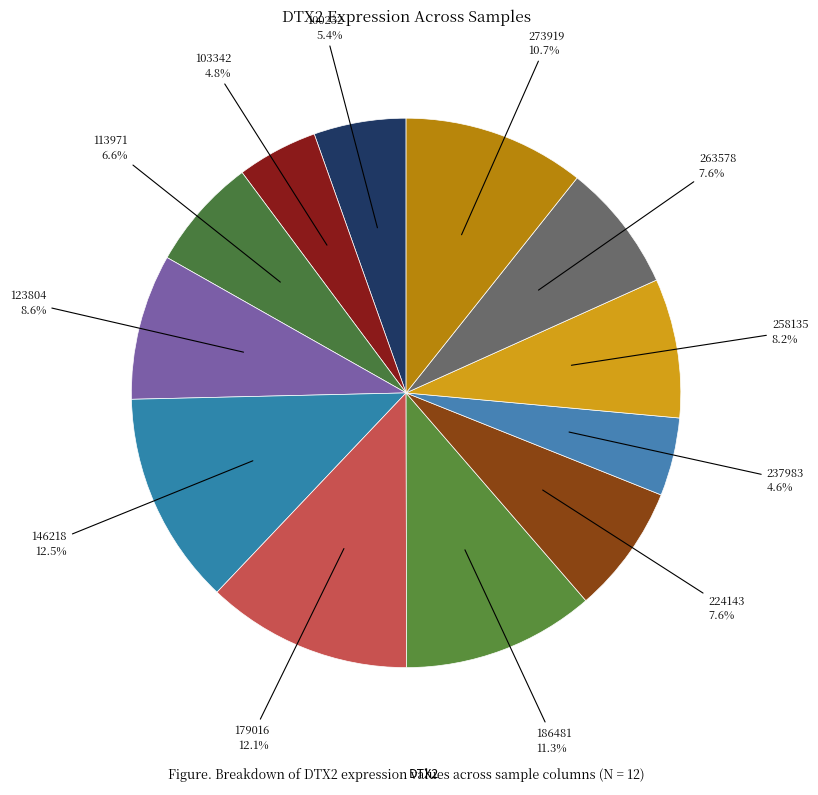

How many segments does this pie chart have?

12